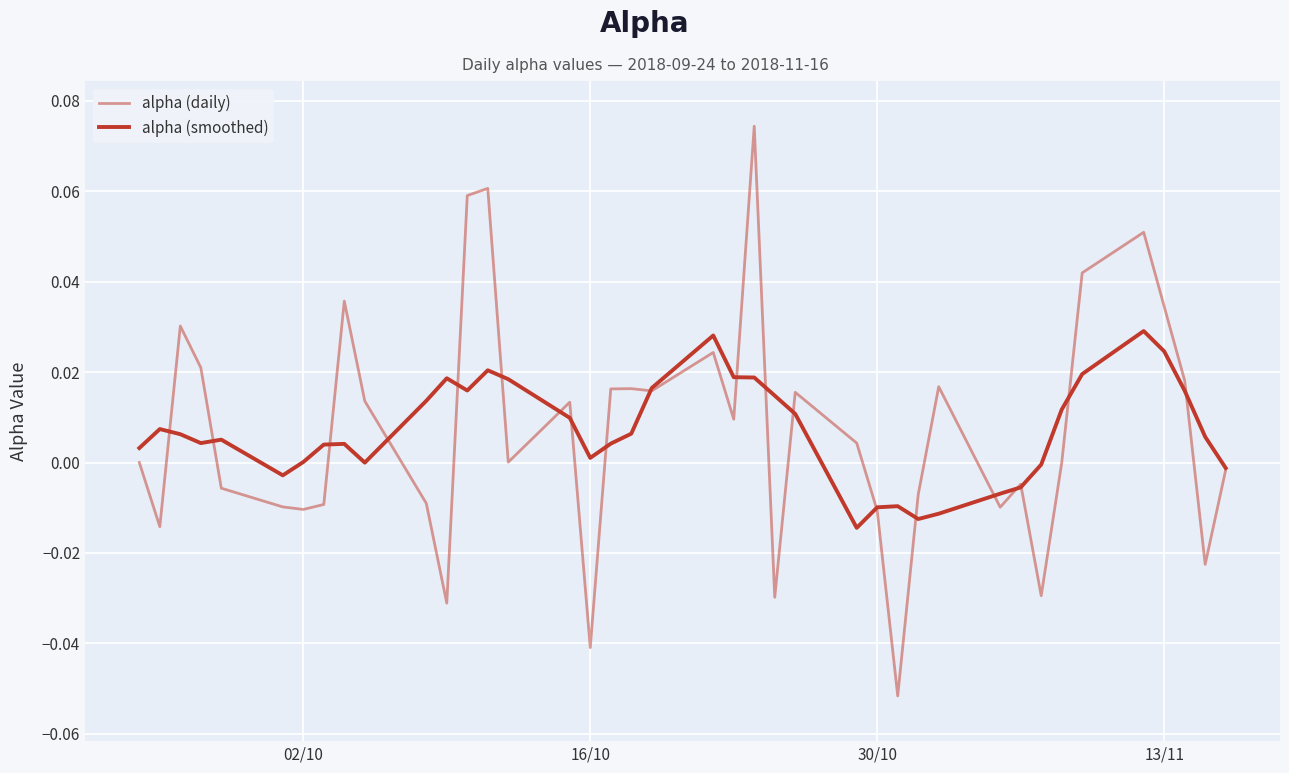

Which series has the largest total across all categories?

alpha (smoothed)